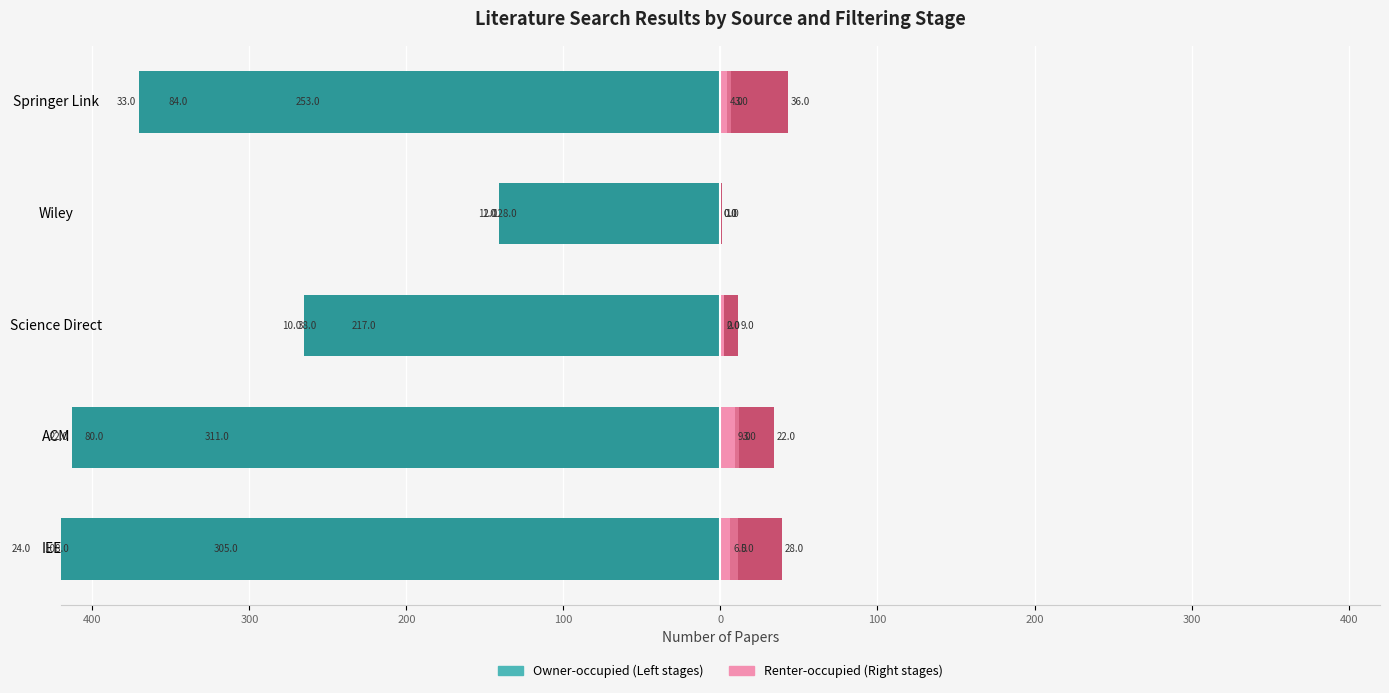

How many groups of bars are there?

5